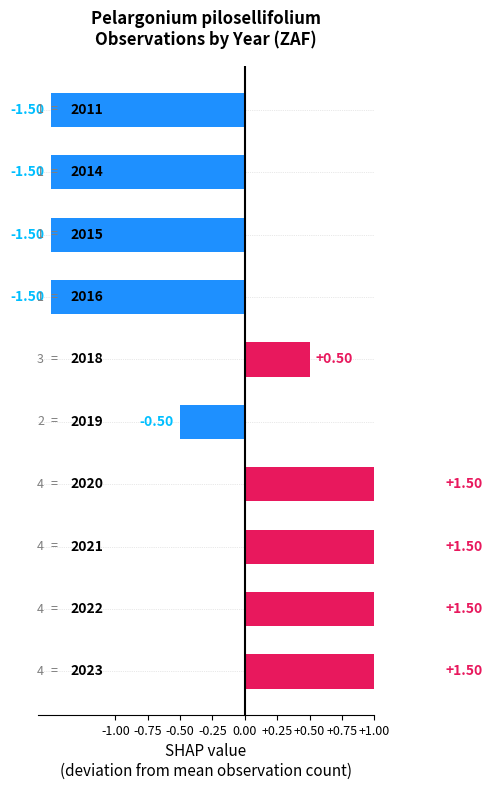

The chart shows a value of -2.3 at -0.50. True or false?

False